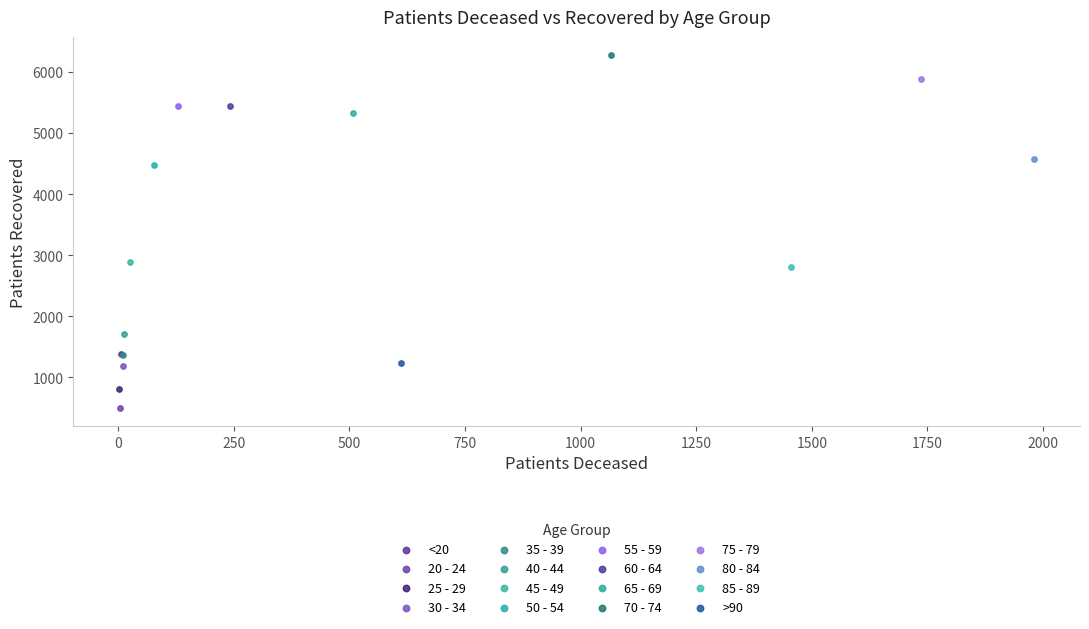

Which series reaches the minimum Y coordinate?

20 - 24